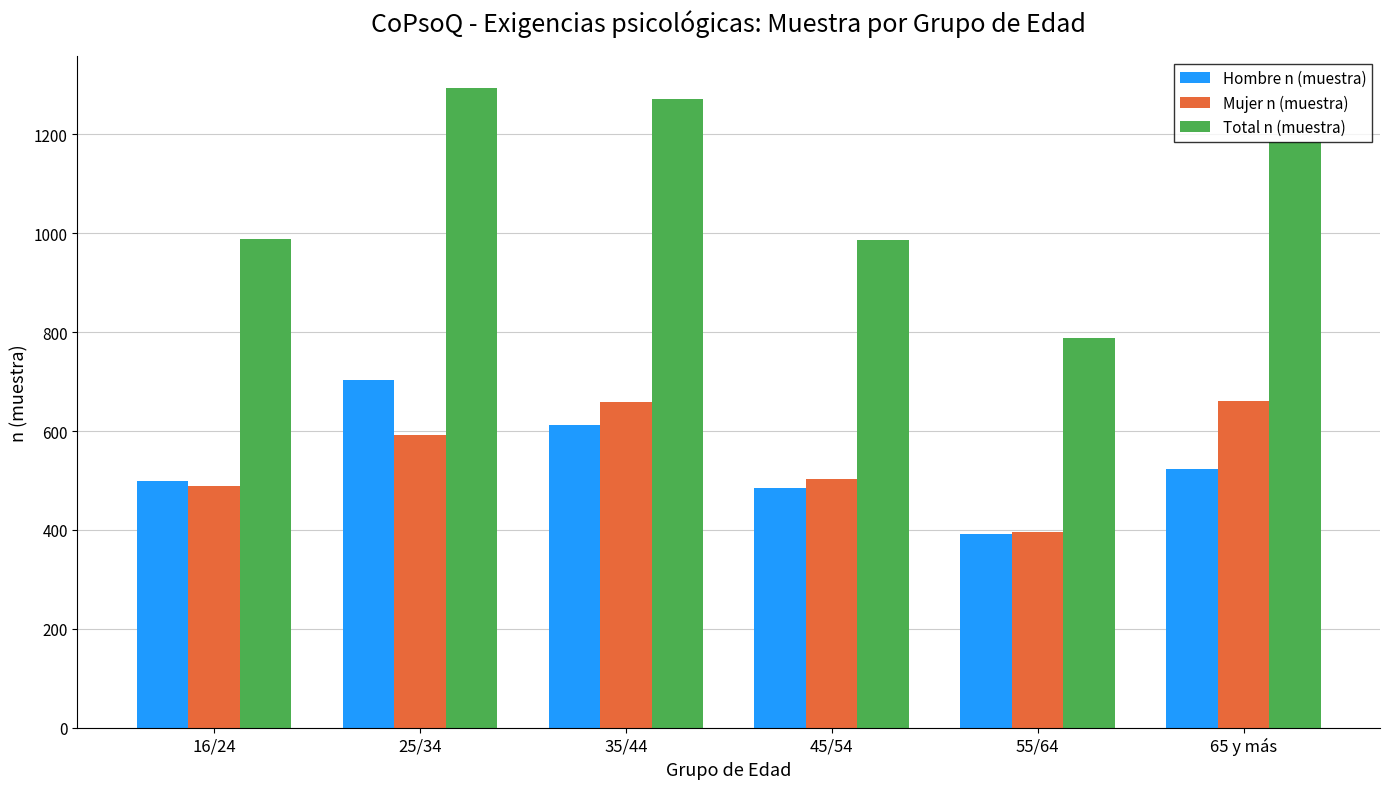

How many series are shown in this chart?

3